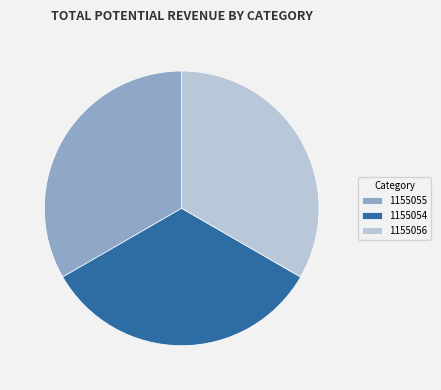

How many slices are in this pie chart?

3